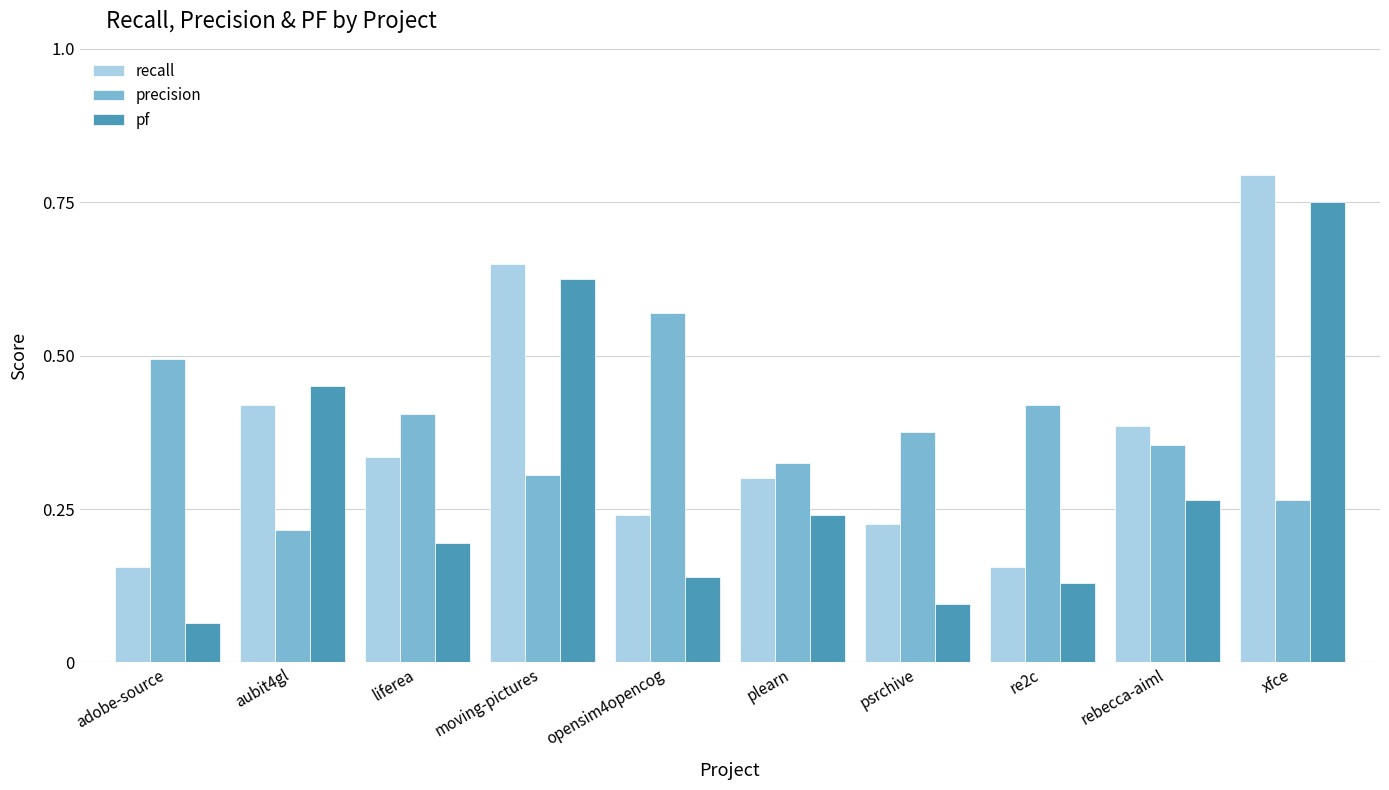

True or false: pf has a value of 0.2 at liferea.

True